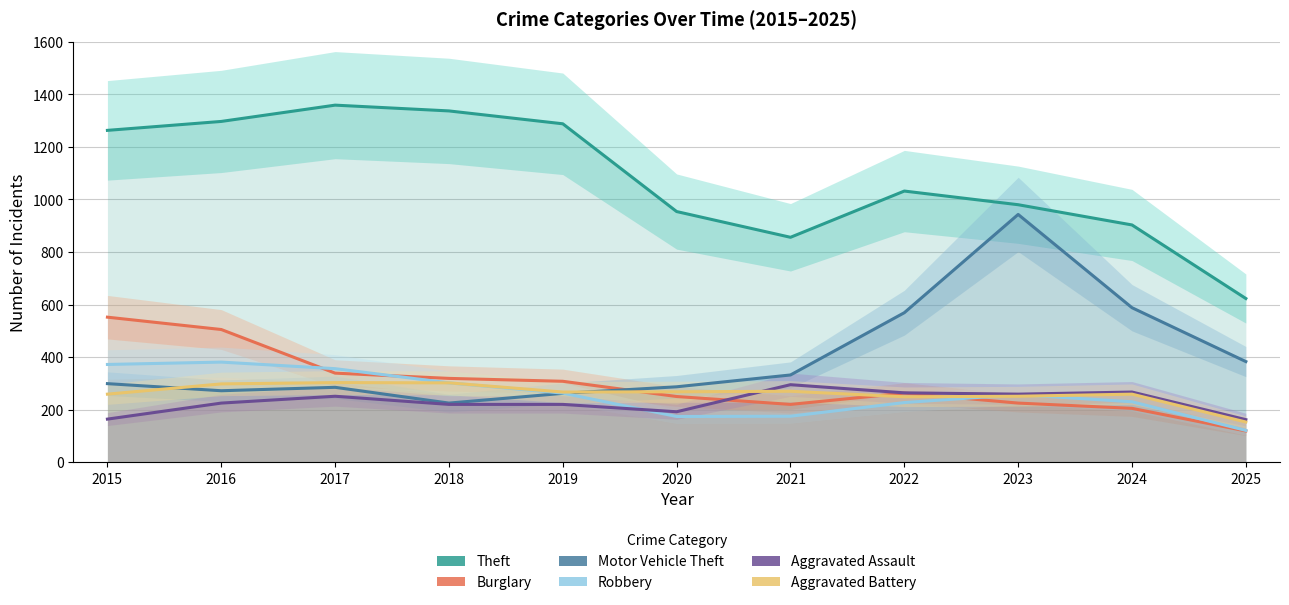

Where does the Theft series first go above 1032?

2015